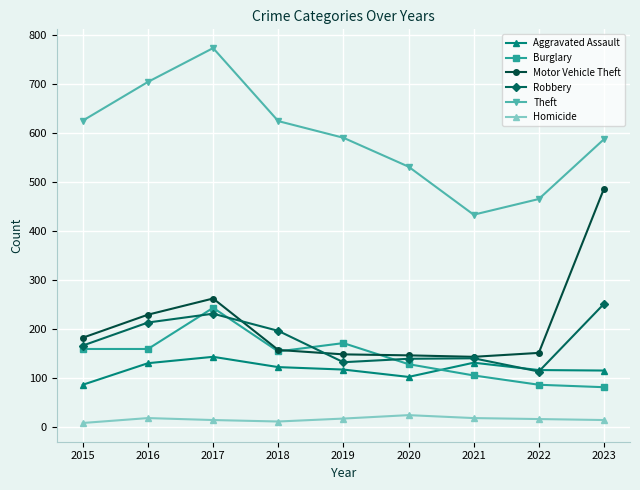

How many lines are shown in the chart?

6